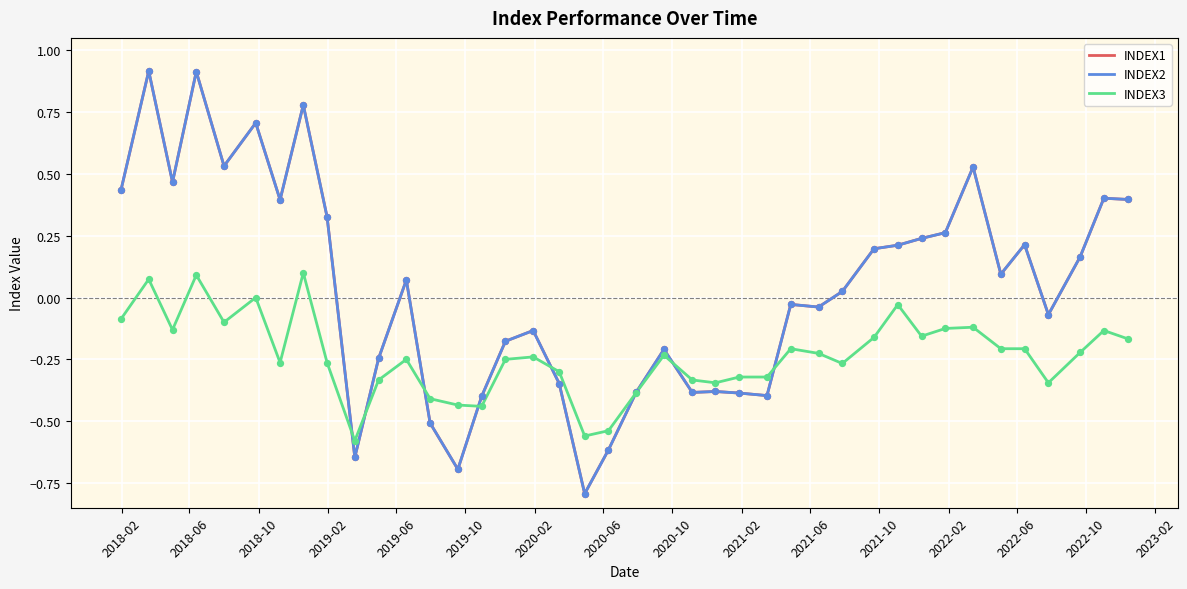

At how many categories does at least one series exceed 0?

21